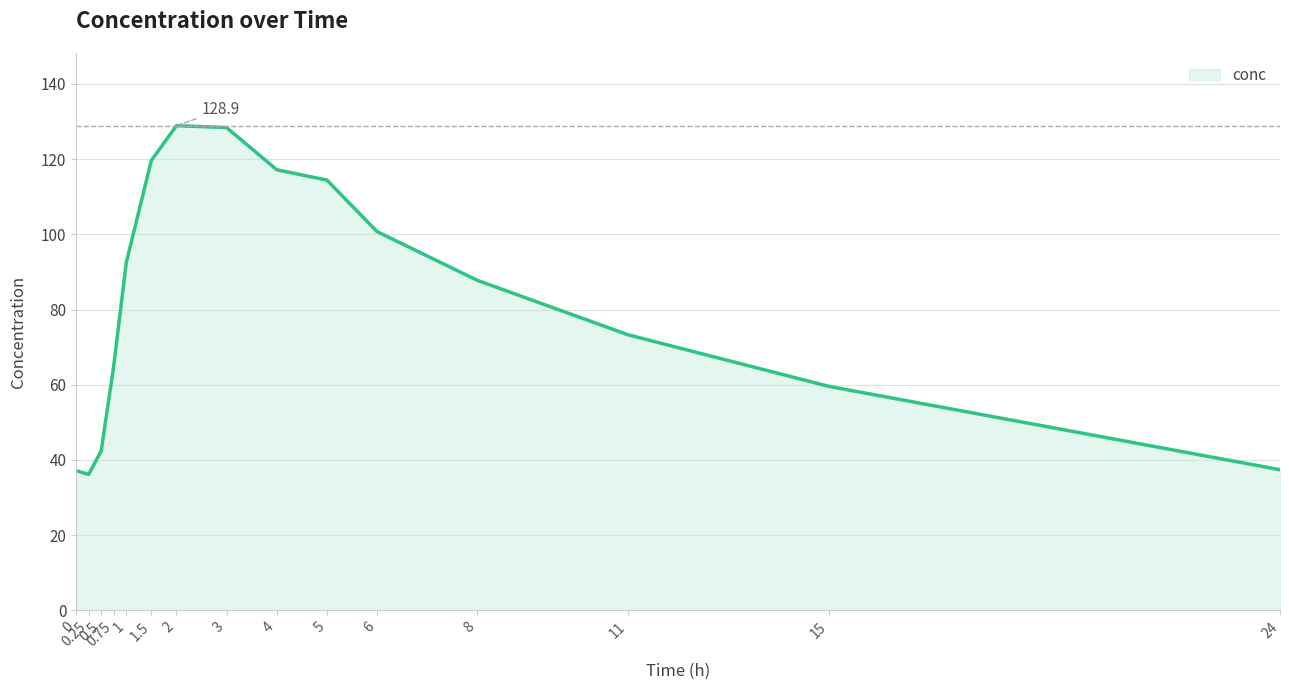

Reading right to left, list all the values displayed in this chart.

37.4	59.6	73.3	87.8	100.7	114.4	117.2	128.4	128.9	119.7	92.5	65.0	42.4	36.1	37.1